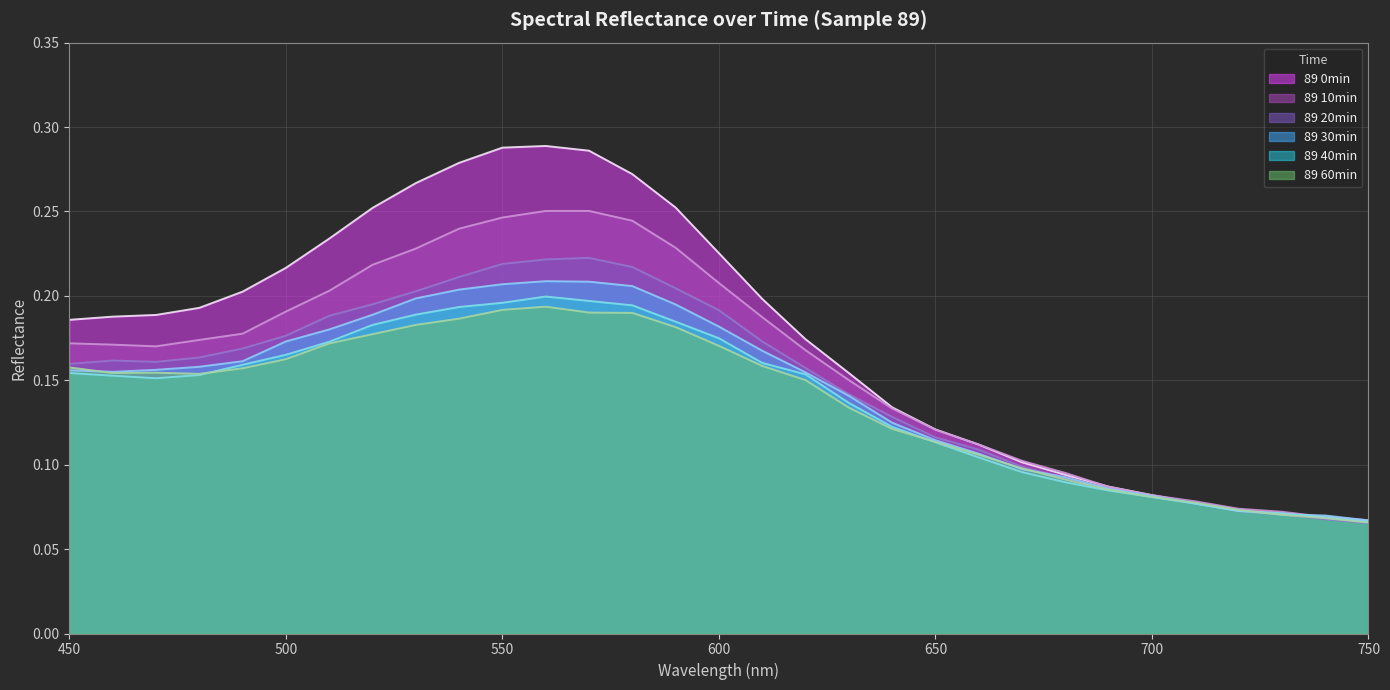

Reading left to right, extract all data points from this chart.

89 0min: 0.2	0.2	0.2	0.2	0.2	0.2	0.2	0.3	0.3	0.3	0.3	0.3	0.3	0.3	0.3	0.2	0.2	0.2	0.2	0.1	0.1	0.1	0.1	0.1	0.1	0.1	0.1	0.1	0.1	0.1	0.1
89 10min: 0.2	0.2	0.2	0.2	0.2	0.2	0.2	0.2	0.2	0.2	0.2	0.3	0.3	0.2	0.2	0.2	0.2	0.2	0.2	0.1	0.1	0.1	0.1	0.1	0.1	0.1	0.1	0.1	0.1	0.1	0.1
89 20min: 0.2	0.2	0.2	0.2	0.2	0.2	0.2	0.2	0.2	0.2	0.2	0.2	0.2	0.2	0.2	0.2	0.2	0.2	0.1	0.1	0.1	0.1	0.1	0.1	0.1	0.1	0.1	0.1	0.1	0.1	0.1
89 30min: 0.2	0.2	0.2	0.2	0.2	0.2	0.2	0.2	0.2	0.2	0.2	0.2	0.2	0.2	0.2	0.2	0.2	0.2	0.1	0.1	0.1	0.1	0.1	0.1	0.1	0.1	0.1	0.1	0.1	0.1	0.1
89 40min: 0.2	0.2	0.2	0.2	0.2	0.2	0.2	0.2	0.2	0.2	0.2	0.2	0.2	0.2	0.2	0.2	0.2	0.2	0.1	0.1	0.1	0.1	0.1	0.1	0.1	0.1	0.1	0.1	0.1	0.1	0.1
89 60min: 0.2	0.2	0.2	0.2	0.2	0.2	0.2	0.2	0.2	0.2	0.2	0.2	0.2	0.2	0.2	0.2	0.2	0.2	0.1	0.1	0.1	0.1	0.1	0.1	0.1	0.1	0.1	0.1	0.1	0.1	0.1